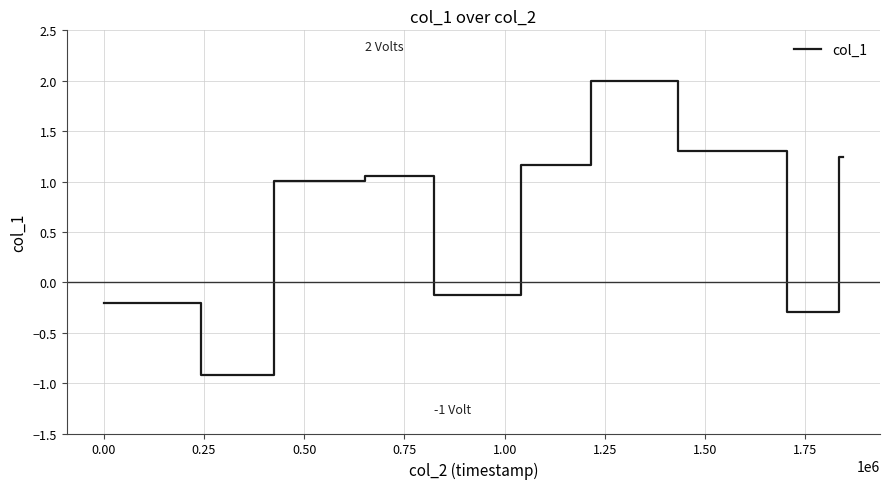

What is the smallest value displayed?

-0.9